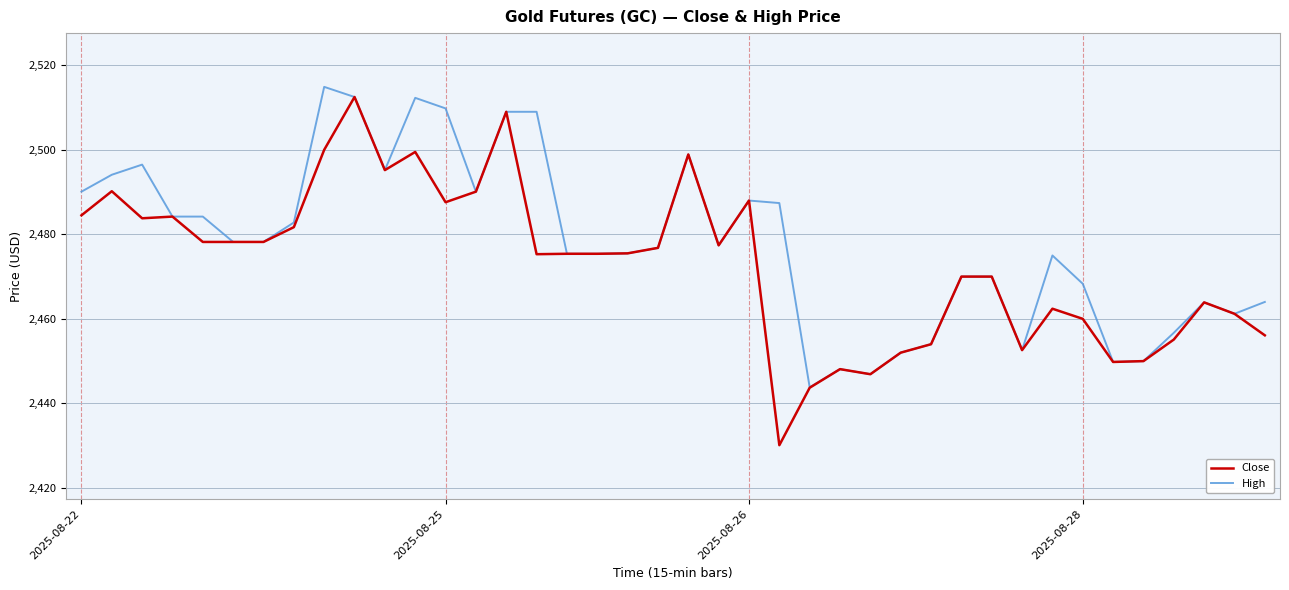

Is this an area chart (filled region under the line)?

No